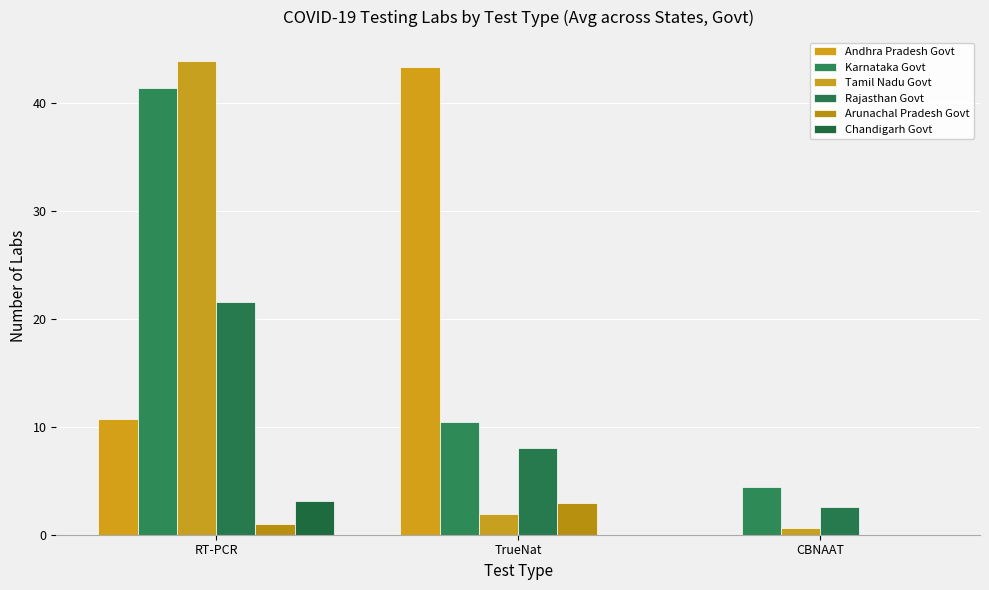

Are the bars horizontal?

No